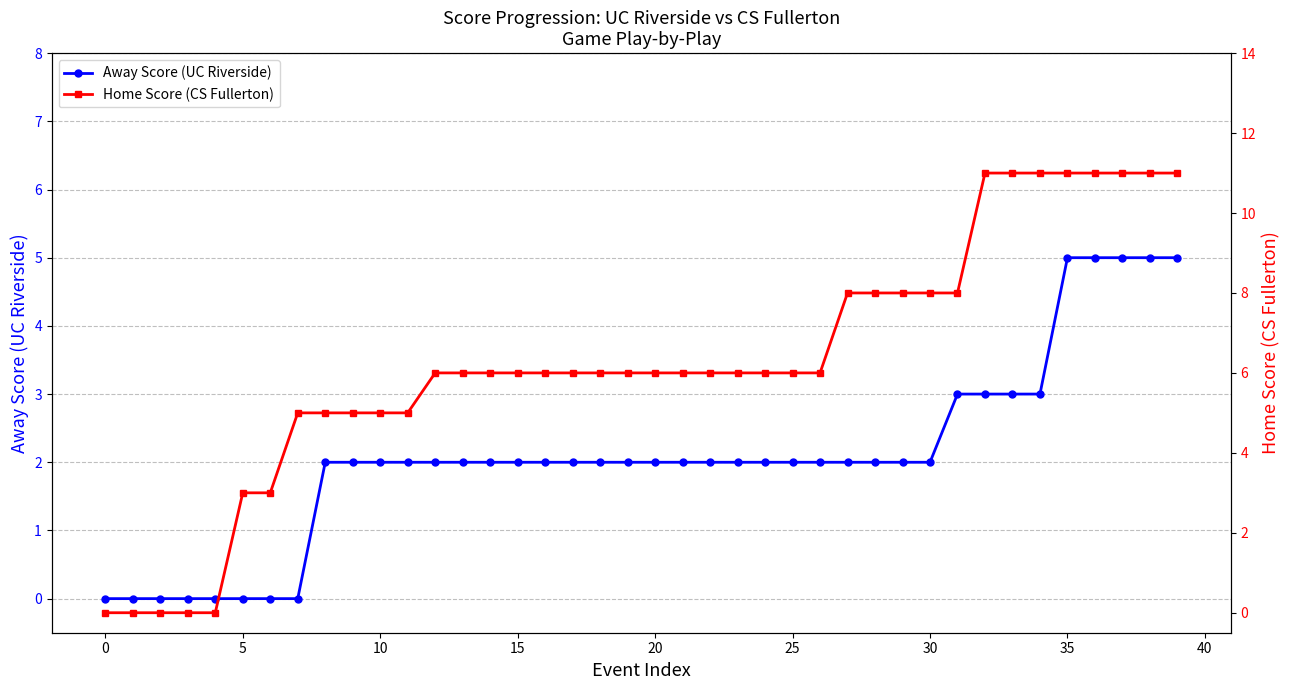

True or false: Home Score (CS Fullerton) and Away Score (UC Riverside) cross at least once.

False